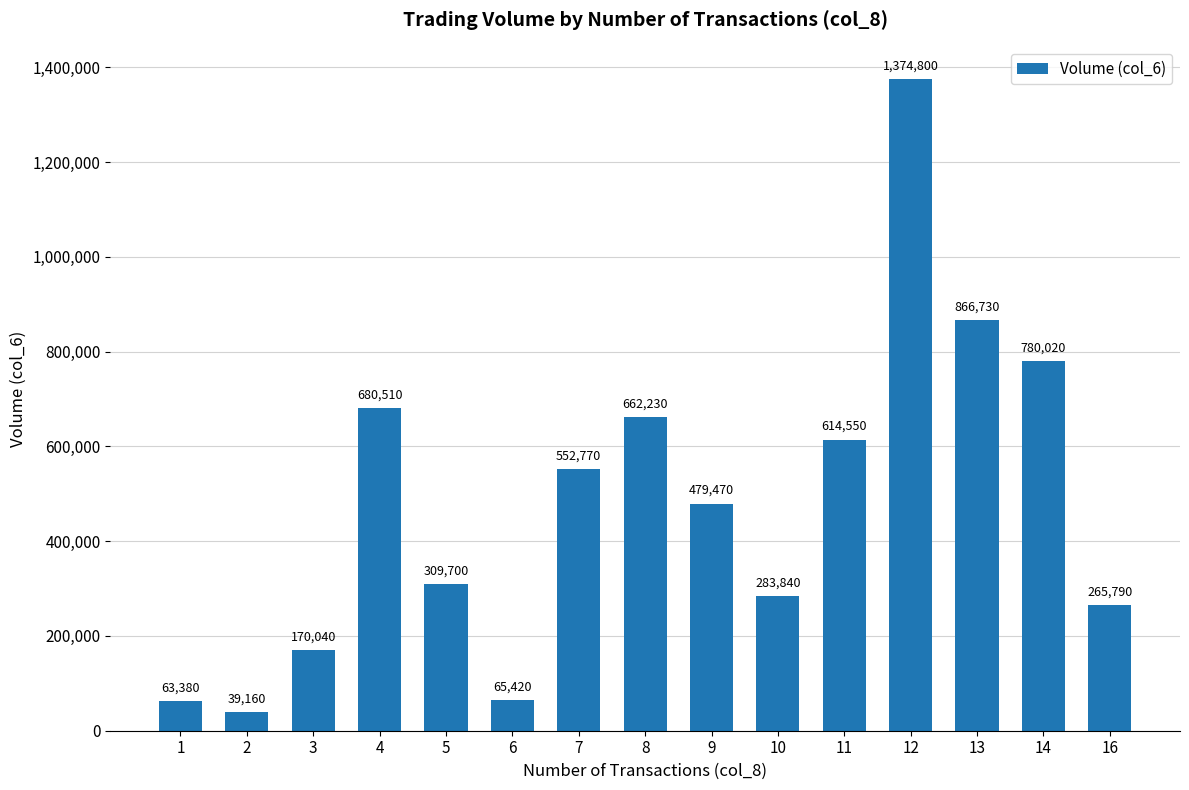

What is the minimum value shown in the chart?

39160